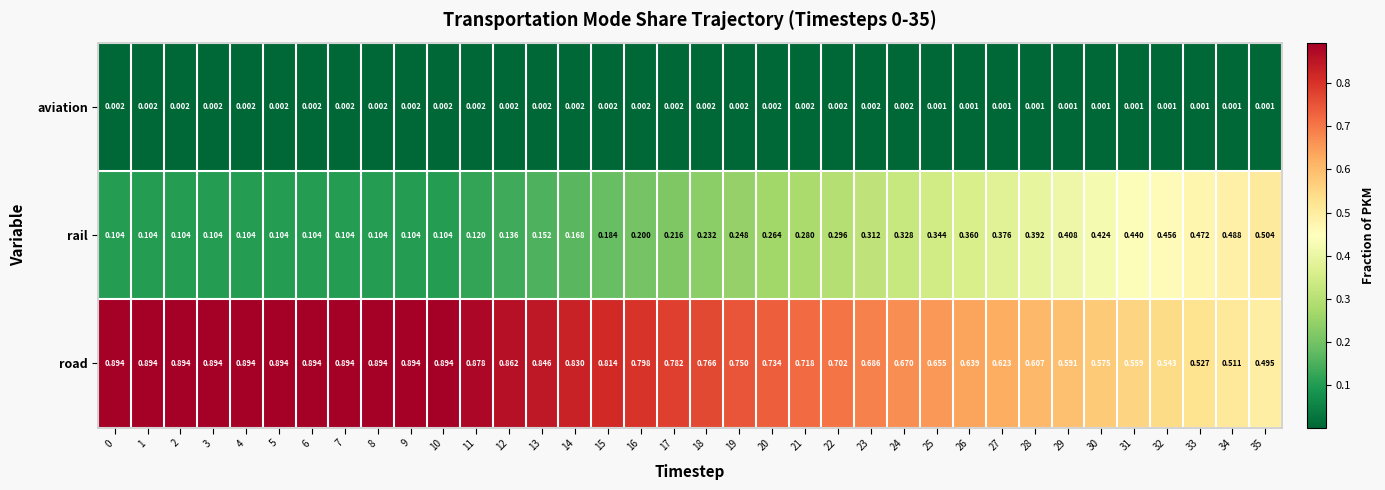

Rank the series by their average value, from lowest to highest.

aviation, rail, road